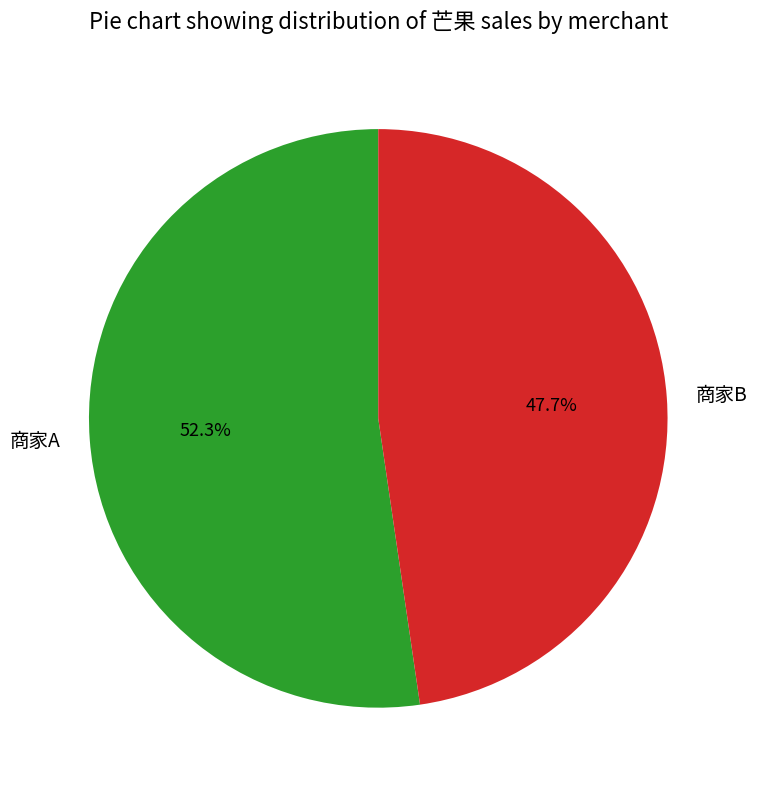

What is the ratio of the value at 商家B to the value at 商家A?

0.9